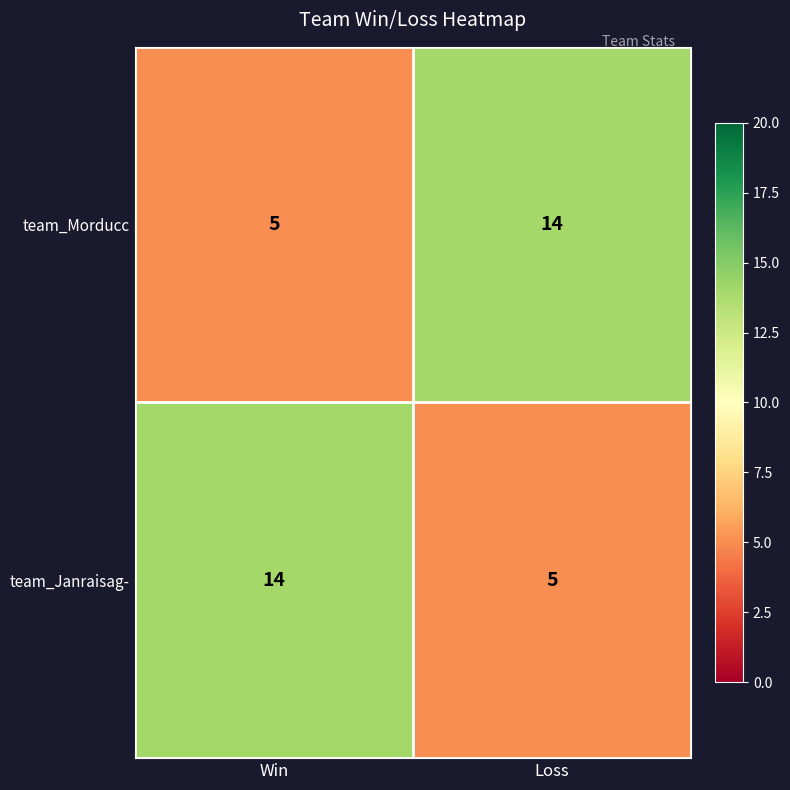

At Win, list the series in order from largest to smallest.

team_Janraisag-, team_Morducc